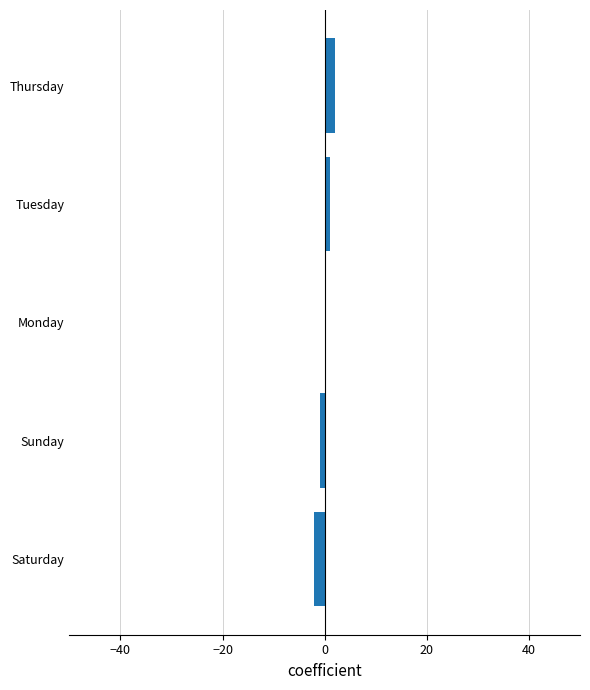

Reading top to bottom, list all the values displayed in this chart.

Thursday=2	Tuesday=1	Monday=0	Sunday=-1	Saturday=-2